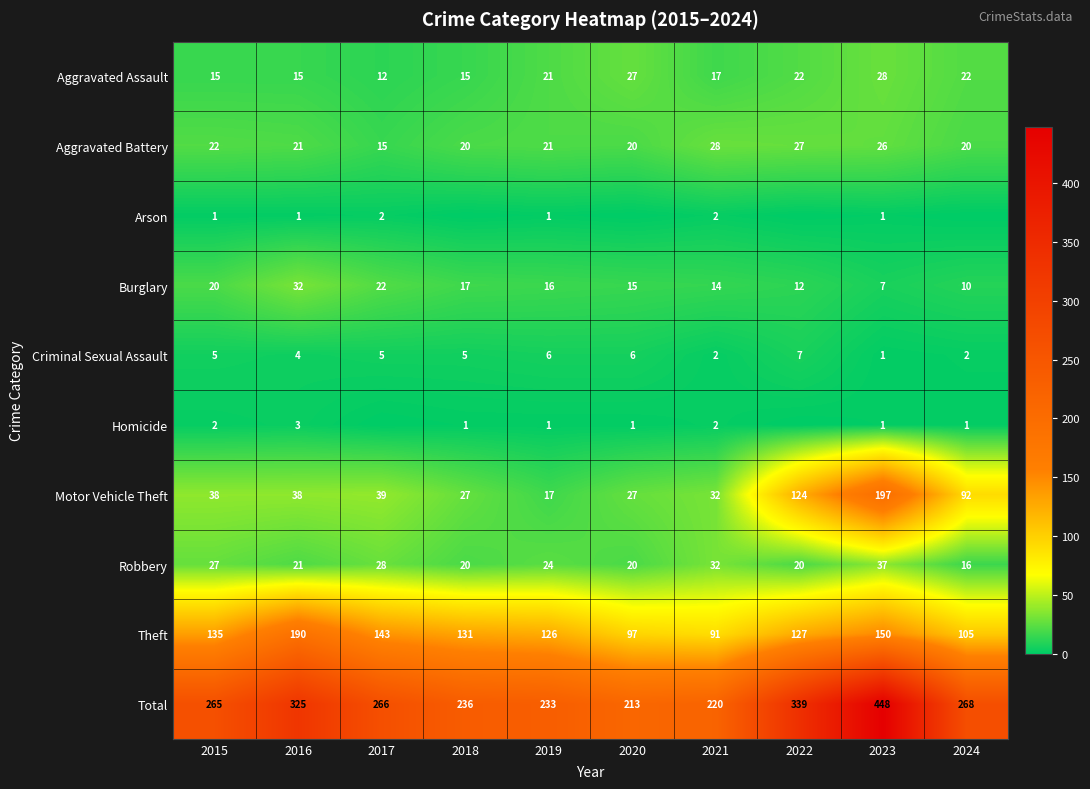

At which category is the sum across all series the highest?

2023